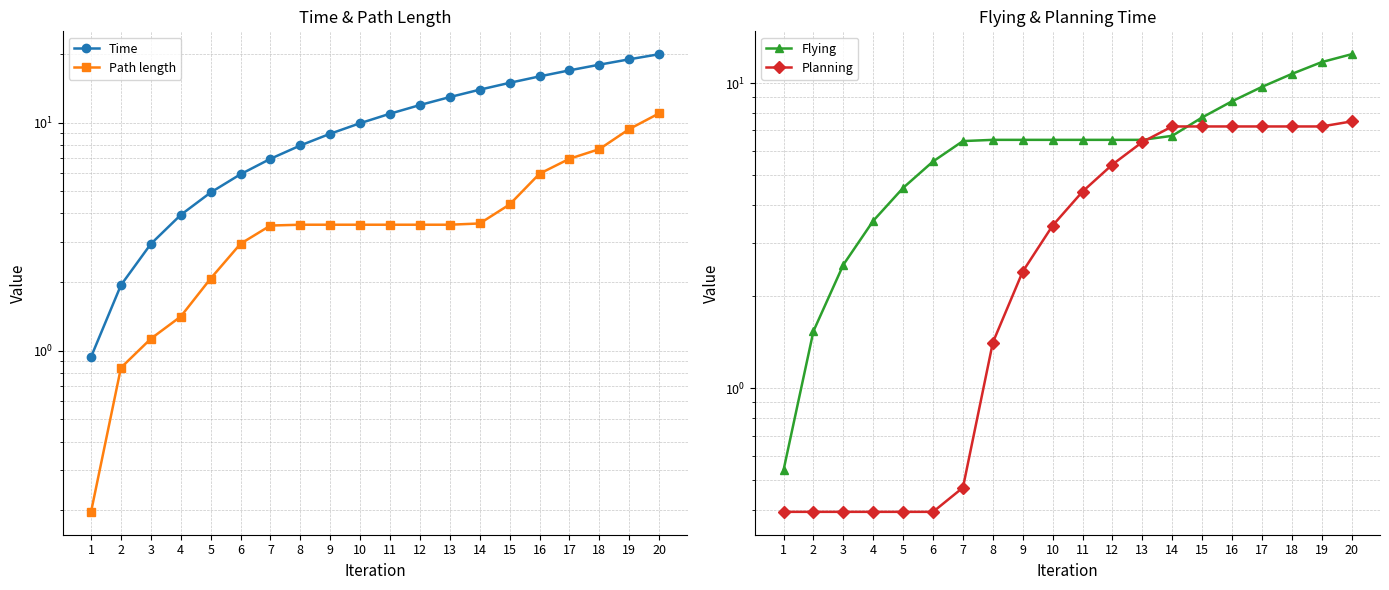

What is the sum of the Time values at 18 and 17?

34.9